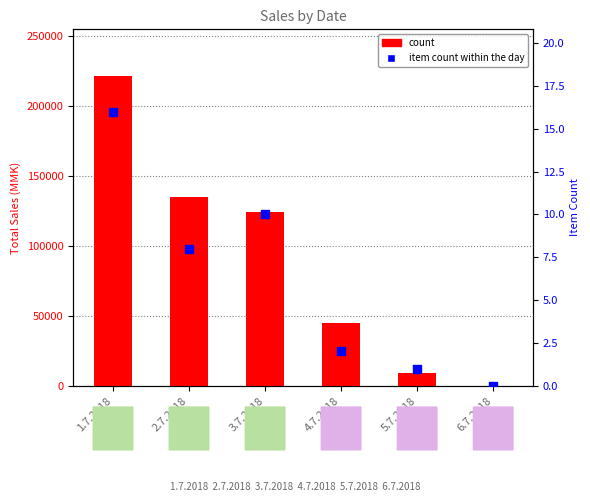

At how many categories does at least one series exceed 113203?

3